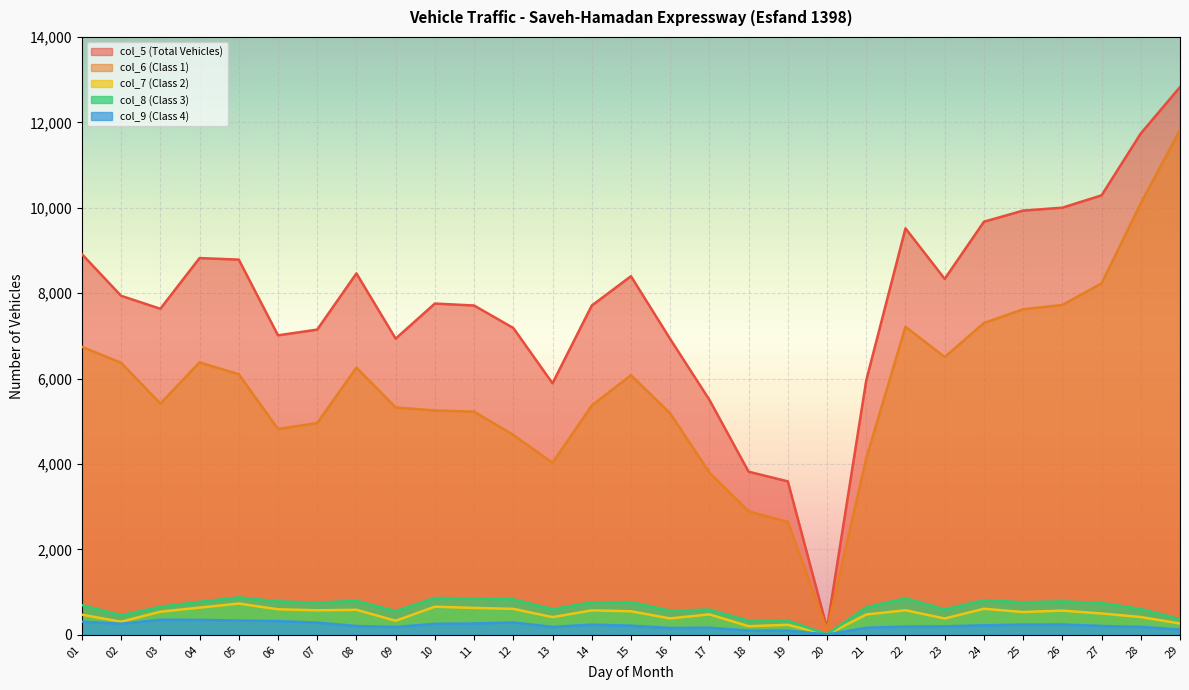

True or false: col_7 (Class 2) and col_6 (Class 1) cross at least once.

False